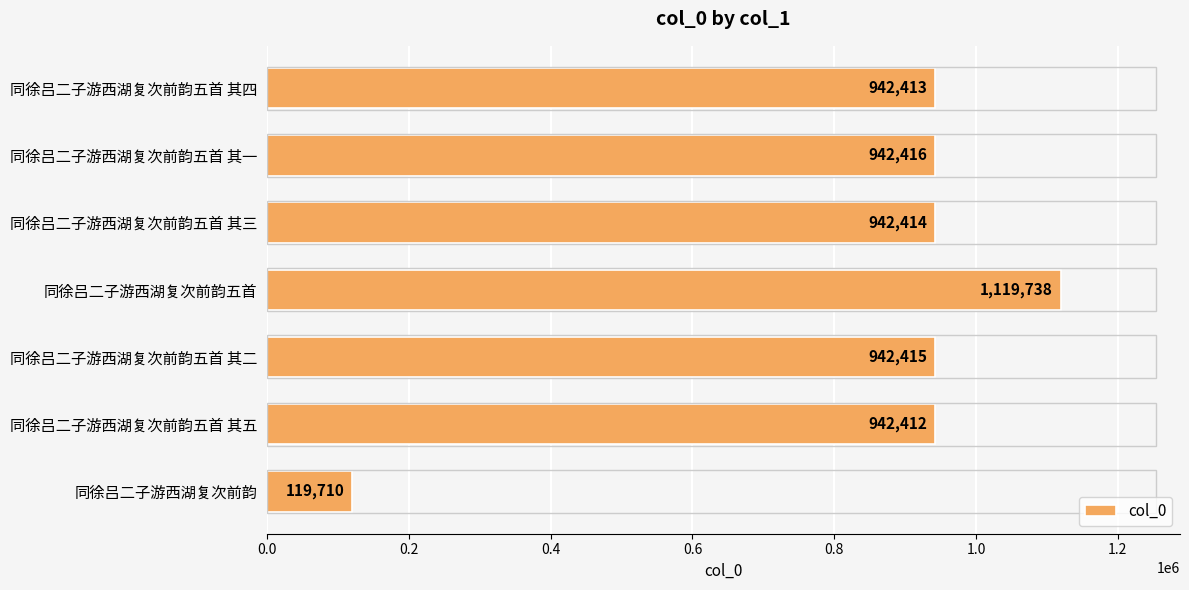

Reading top to bottom, extract all data points from this chart.

同徐吕二子游西湖复次前韵五首 其四=942413	同徐吕二子游西湖复次前韵五首 其一=942416	同徐吕二子游西湖复次前韵五首 其三=942414	同徐吕二子游西湖复次前韵五首=1119738	同徐吕二子游西湖复次前韵五首 其二=942415	同徐吕二子游西湖复次前韵五首 其五=942412	同徐吕二子游西湖复次前韵=119710